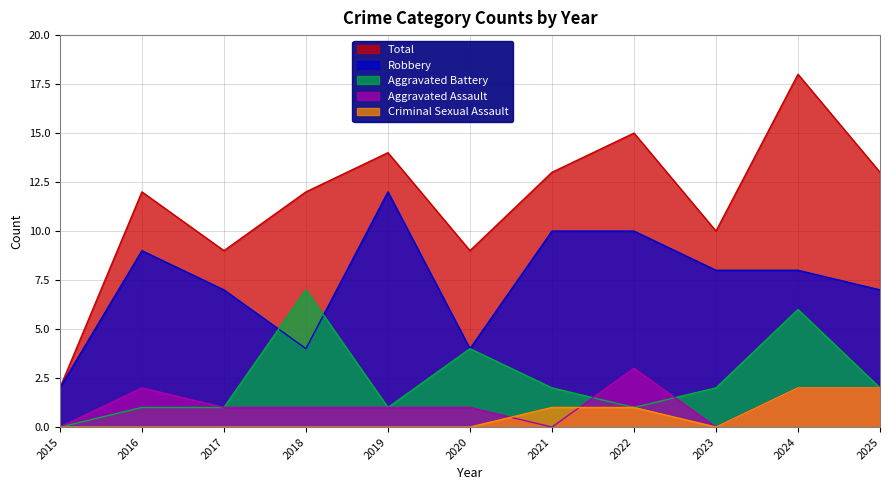

What value does the Aggravated Assault series have at 2018?

1